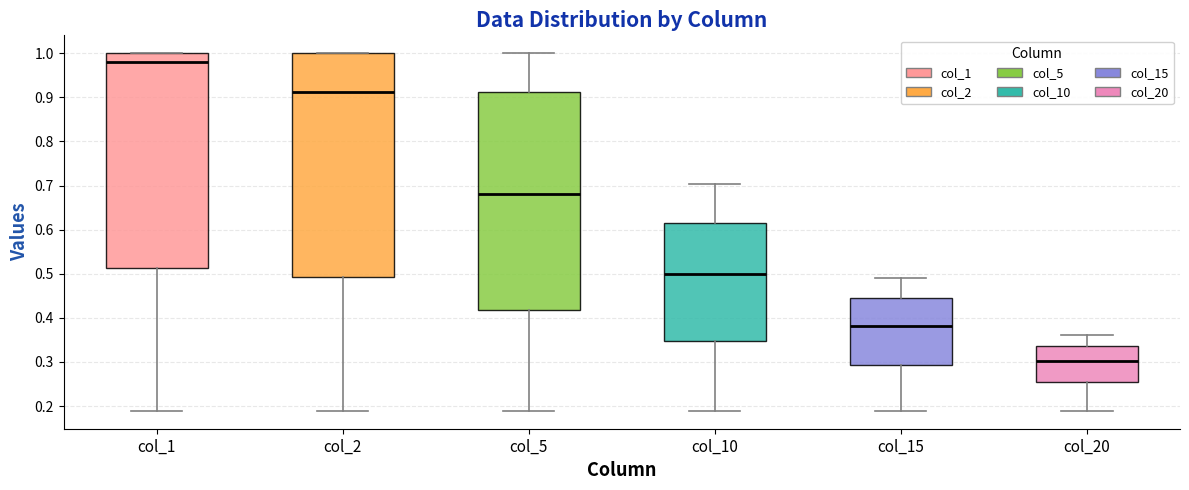

Reading left to right, read every box against the y-axis: the position of its median line, the range the box covers, and the ends of its whiskers. The values are not printed on the chart, so give them approximately, as read against the axis.

col_1: median 0.98, box 0.51 to 1.00, whiskers 0.19 to 1.00
col_2: median 0.91, box 0.49 to 1.00, whiskers 0.19 to 1.00
col_5: median 0.68, box 0.42 to 0.91, whiskers 0.19 to 1.00
col_10: median 0.50, box 0.35 to 0.62, whiskers 0.19 to 0.70
col_15: median 0.38, box 0.29 to 0.44, whiskers 0.19 to 0.49
col_20: median 0.30, box 0.25 to 0.34, whiskers 0.19 to 0.36